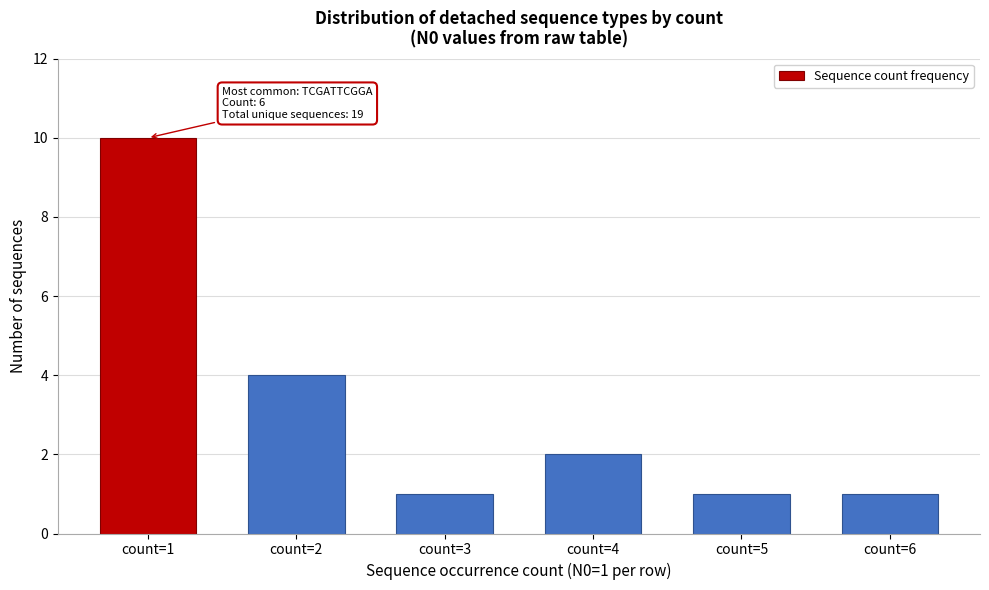

Reading left to right, transcribe all the data shown in this chart.

10	4	1	2	1	1